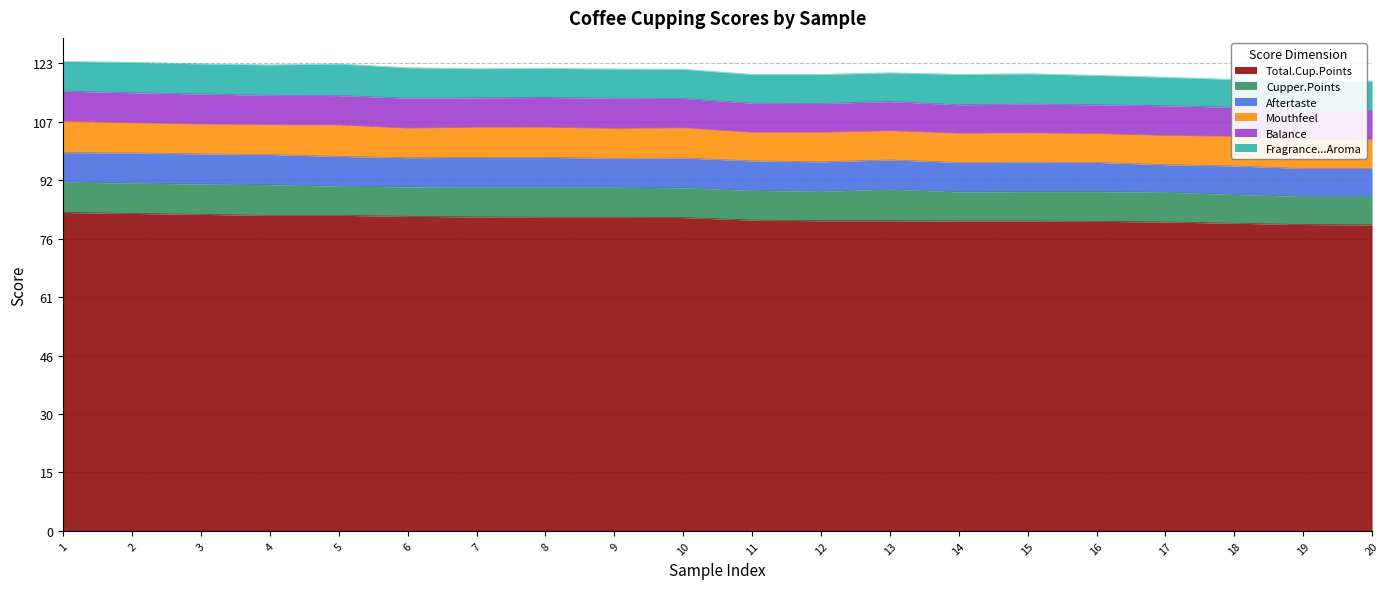

Which series changed the most between 13 and 15?

Cupper.Points